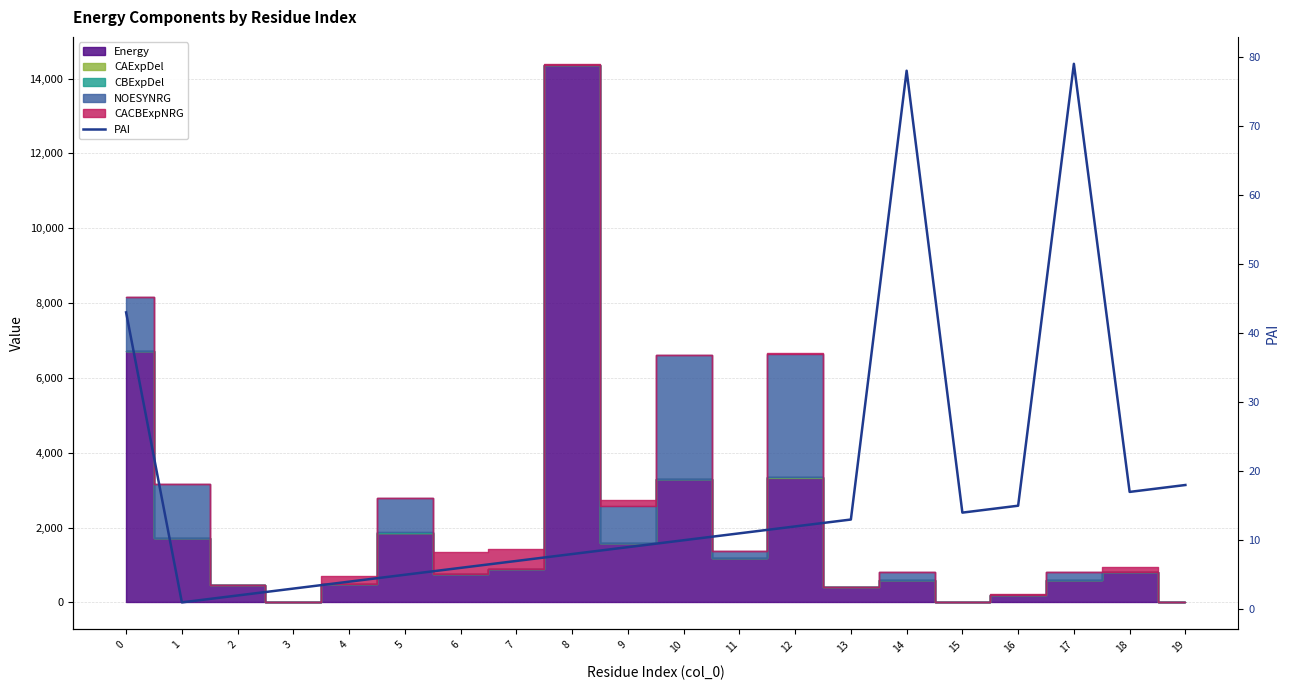

Where is the first local minimum?

1